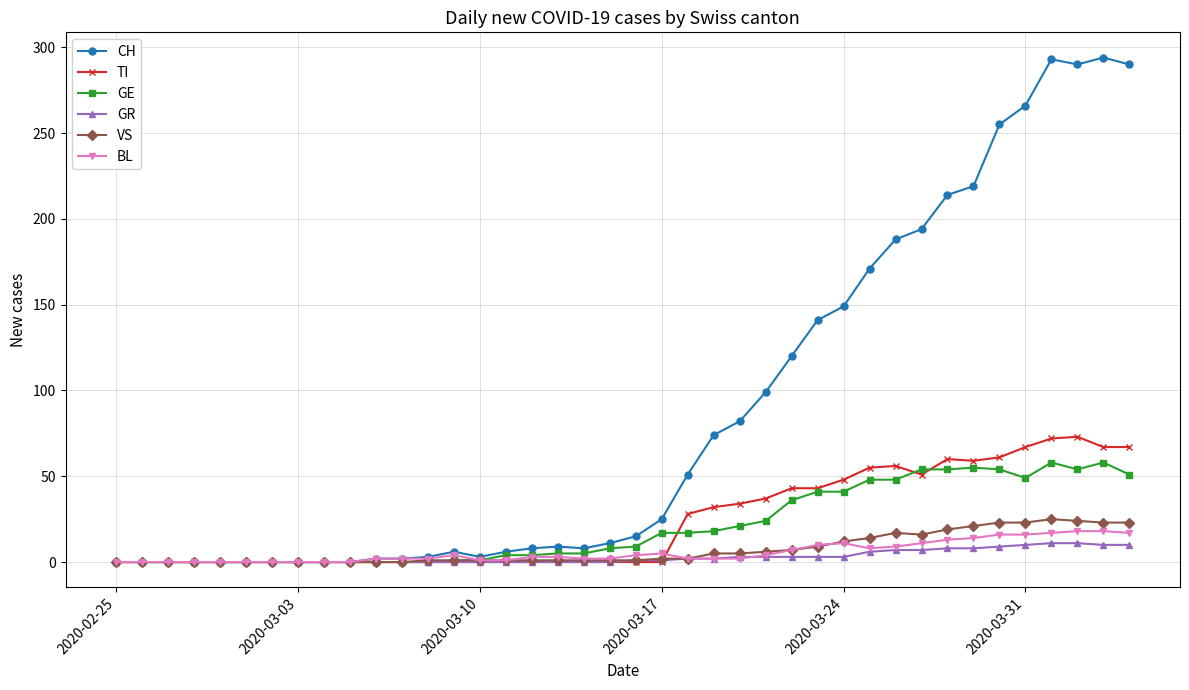

True or false: GE has more than 1 points higher than both neighbors.

True